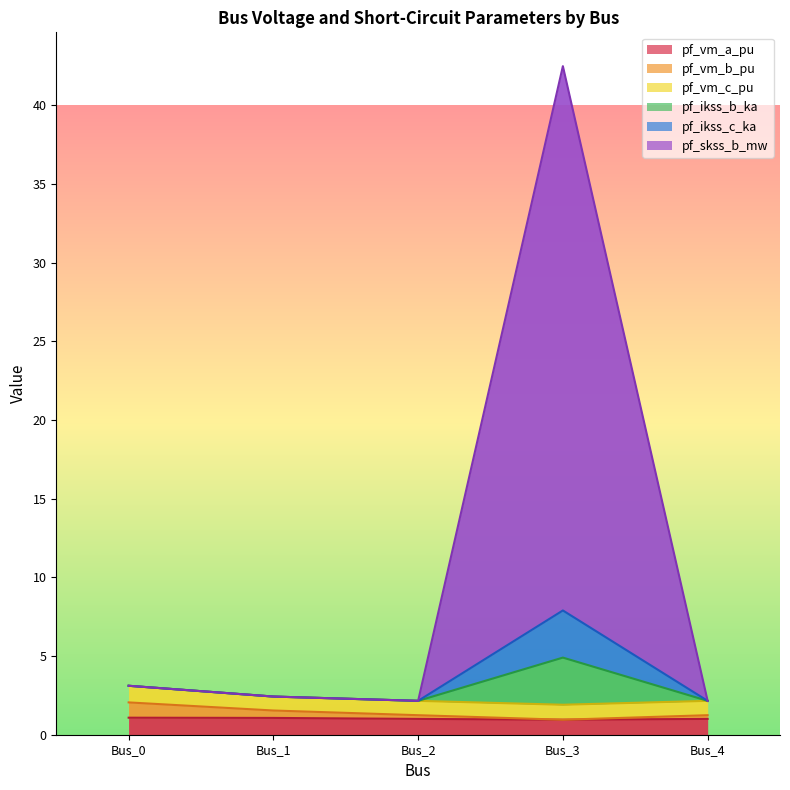

How many values in the pf_vm_a_pu series are below 1?

1